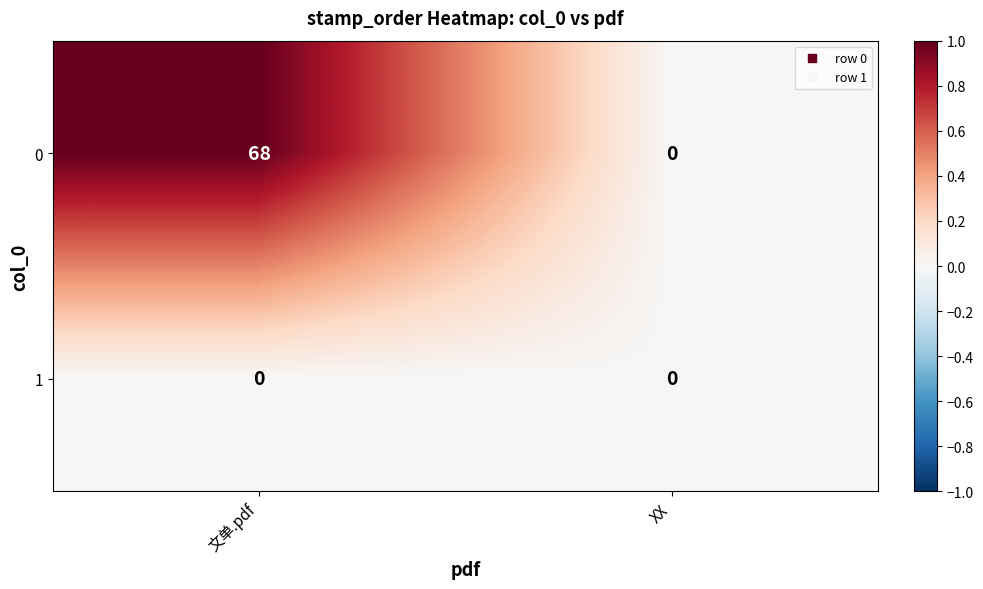

Which label corresponds to the largest value in the chart?

文单.pdf